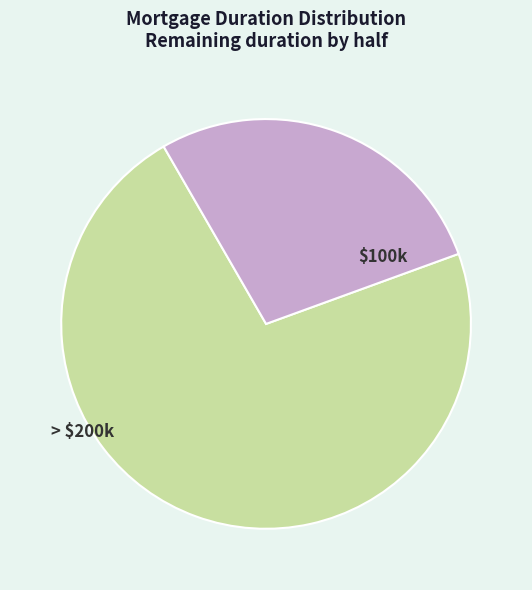

Does any single category account for the majority?

Yes